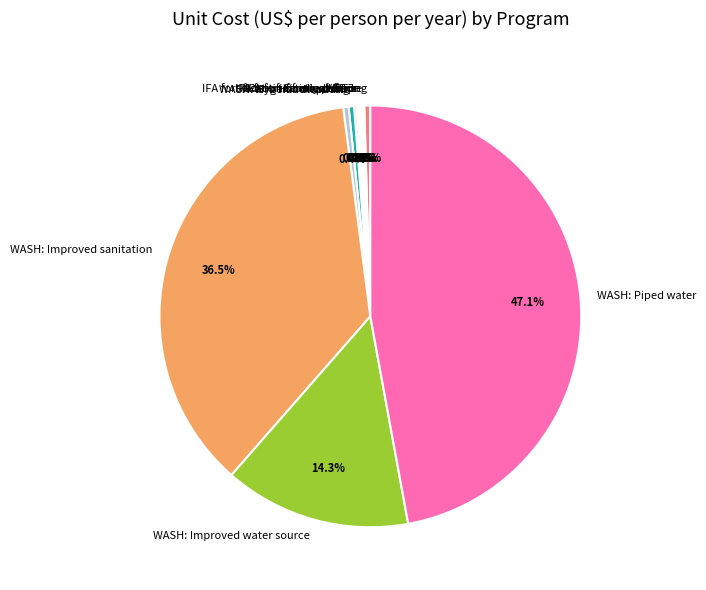

Is there any slice that represents more than half of the pie?

No